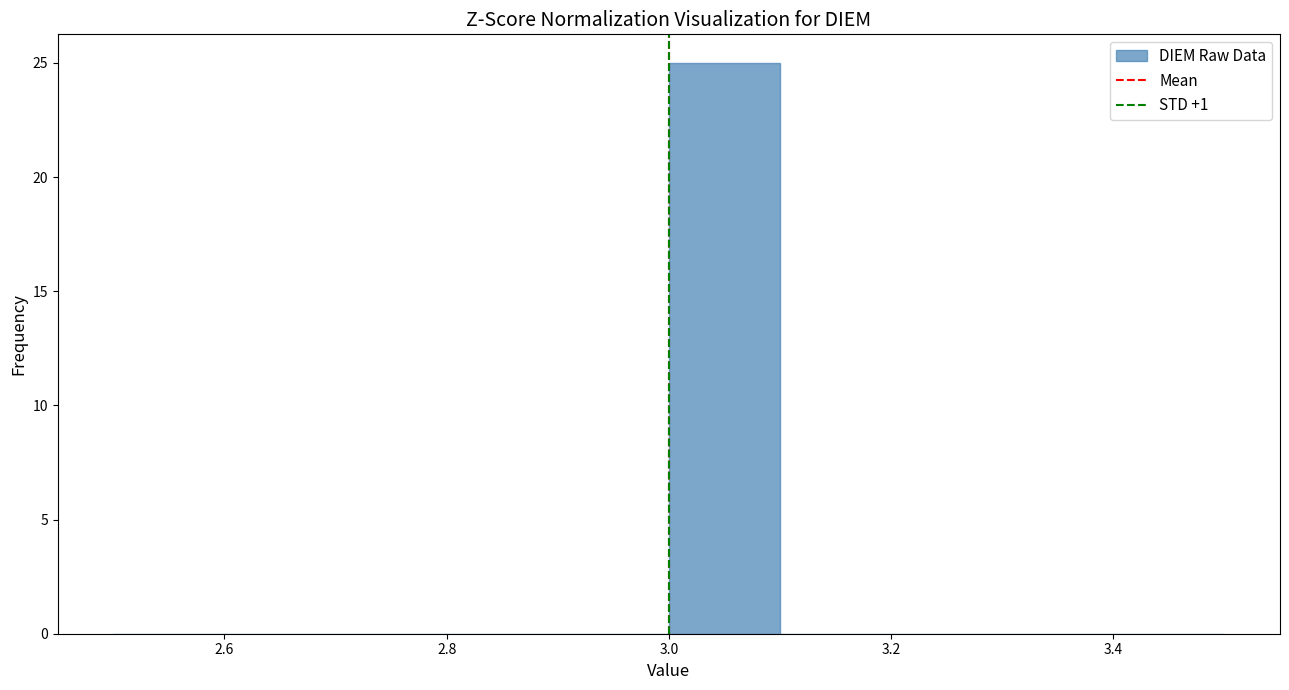

Which range on the x-axis has the tallest bar?

3.0 to 3.1